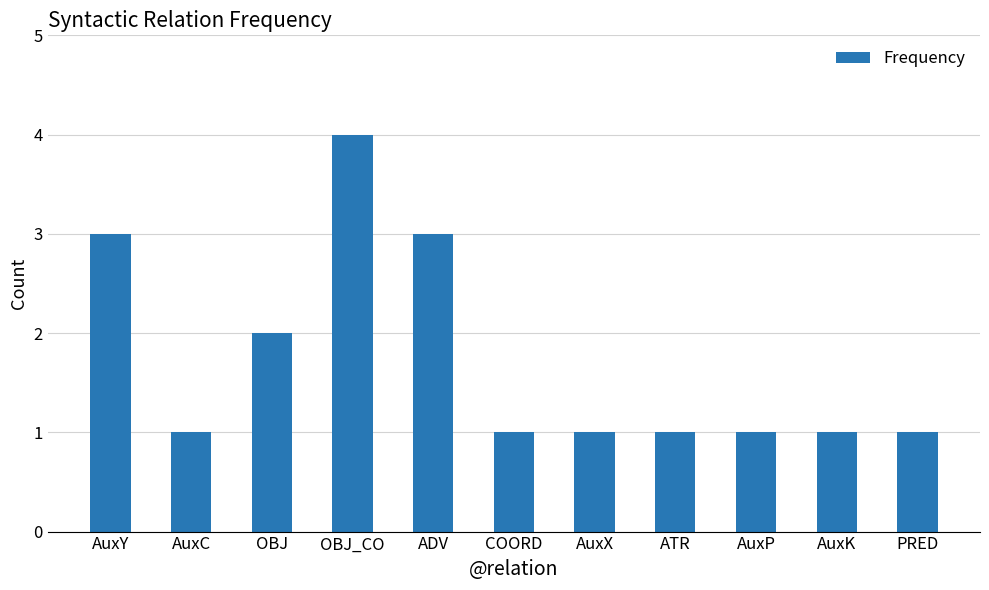

What is the change in value from AuxY to OBJ_CO?

+1